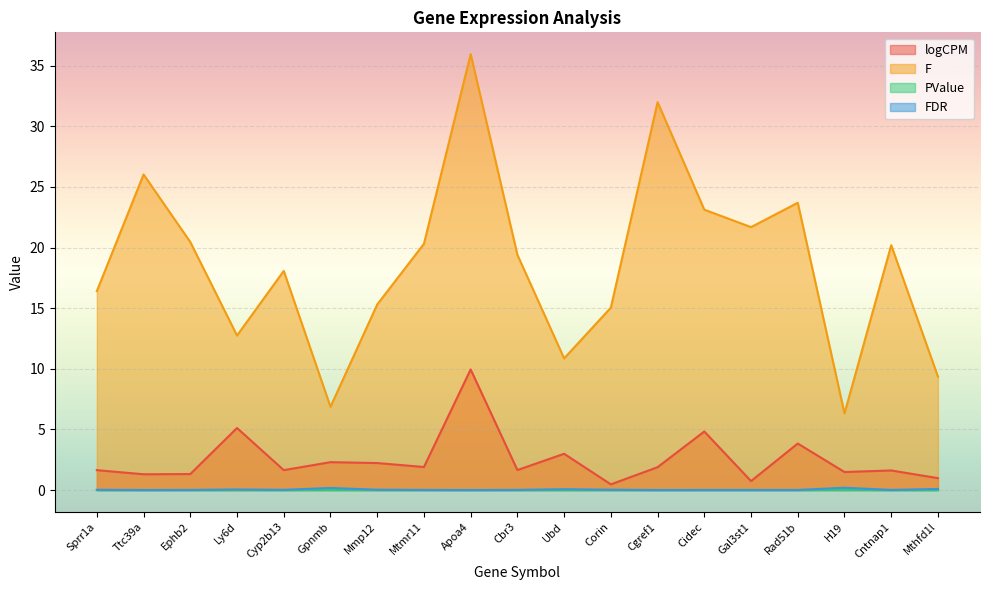

The value of PValue at Cgref1 is 0.0. True or false?

False